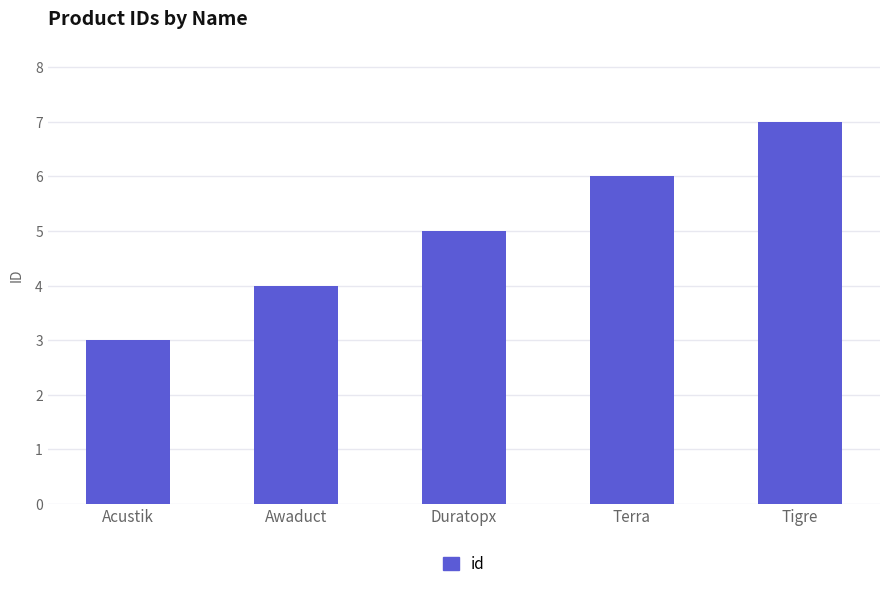

What is the label of the 3rd bar from the right?

Duratopx